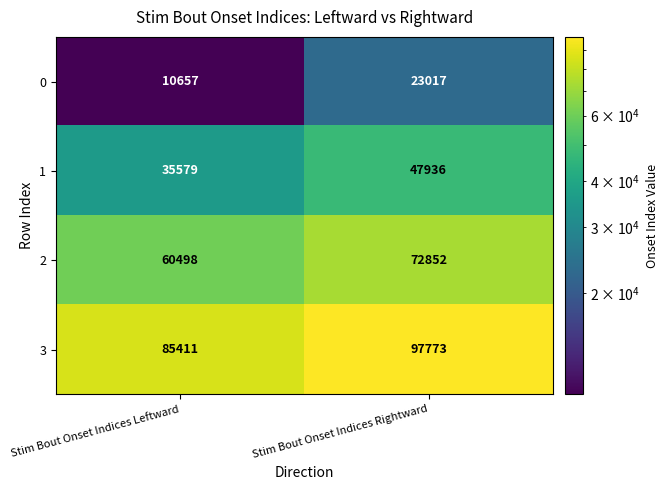

What is the difference between the highest and lowest values at Stim Bout Onset Indices Rightward?

74756